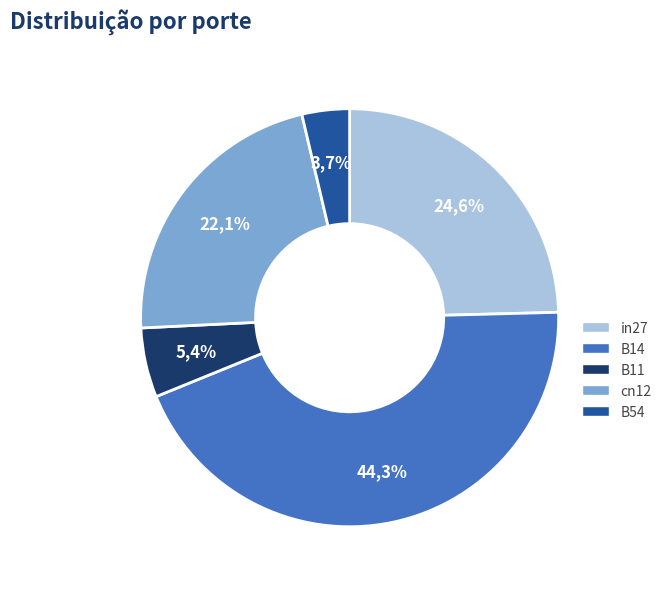

Does in27 account for over 50% of the chart?

No